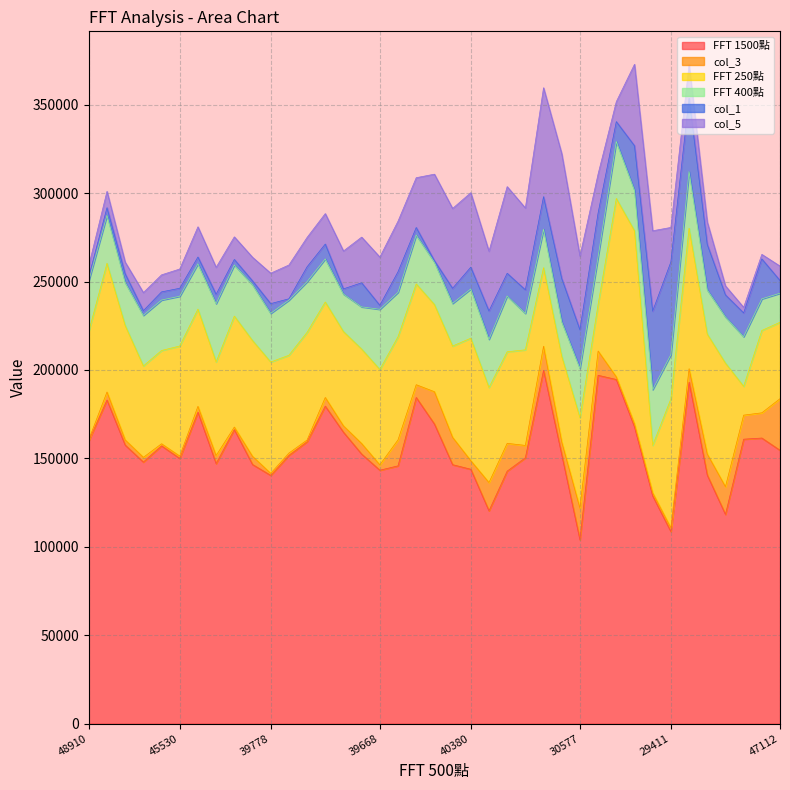

Where is the first local maximum for col_1?

47870